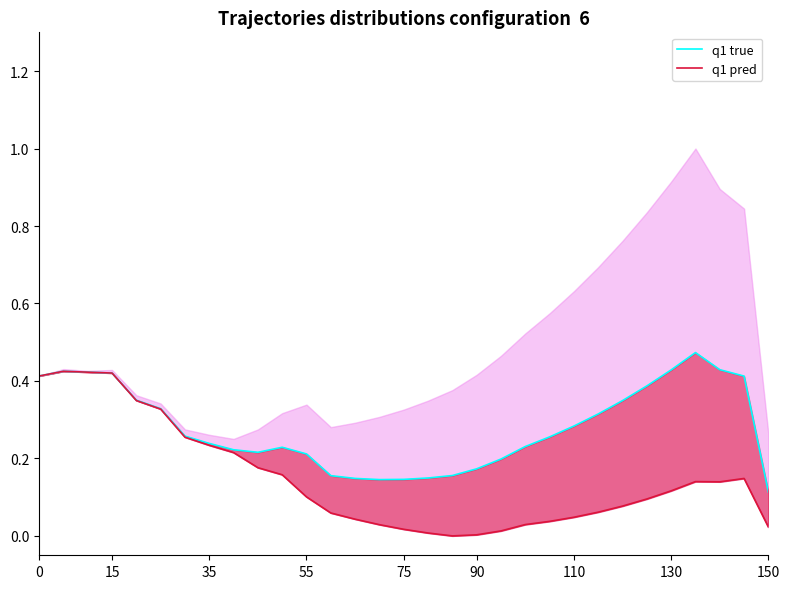

Reading left to right, list all the values displayed in this chart.

q1 true: 0.4	0.4	0.4	0.4	0.4	0.3	0.3	0.2	0.2	0.2	0.2	0.2	0.2	0.1	0.1	0.1	0.1	0.2	0.2	0.2	0.2	0.3	0.3	0.3	0.3	0.4	0.4	0.5	0.4	0.4	0.1
q1 pred: 0.4	0.4	0.4	0.4	0.3	0.3	0.3	0.2	0.2	0.2	0.2	0.1	0.1	0.0	0.0	0.0	0.0	0.0	0.0	0.0	0.0	0.0	0.0	0.1	0.1	0.1	0.1	0.1	0.1	0.1	0.0